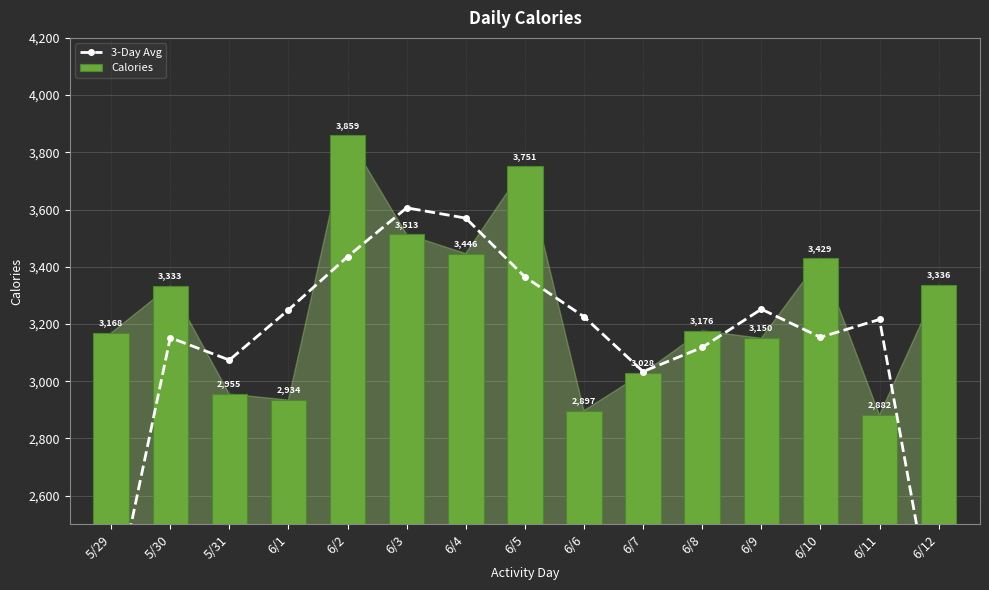

Count the number of categories in the chart.

15